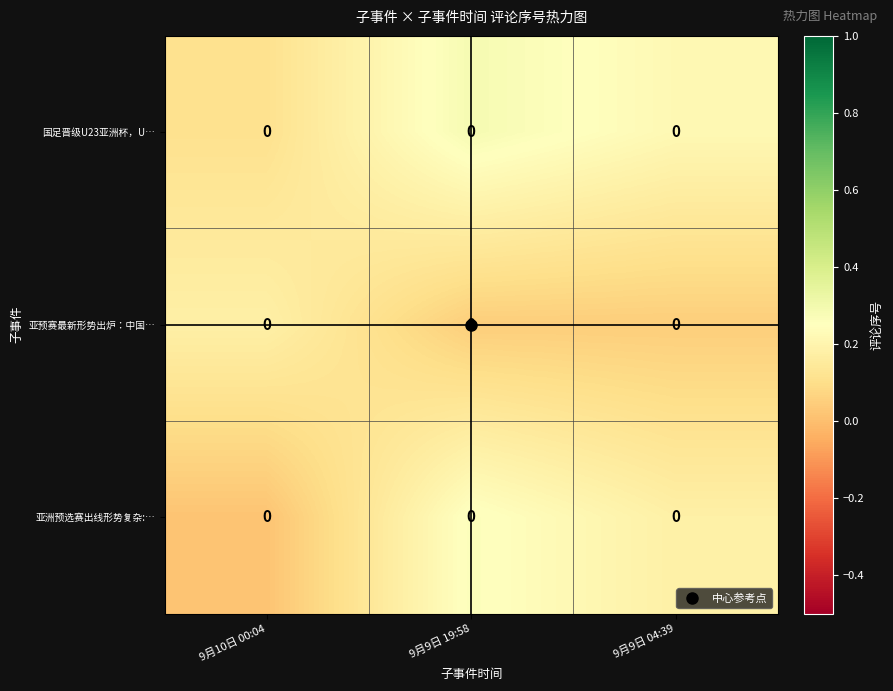

Is it true that 亚洲预选赛出线形势复杂:… equals 0.1 at 9月9日 19:58?

False